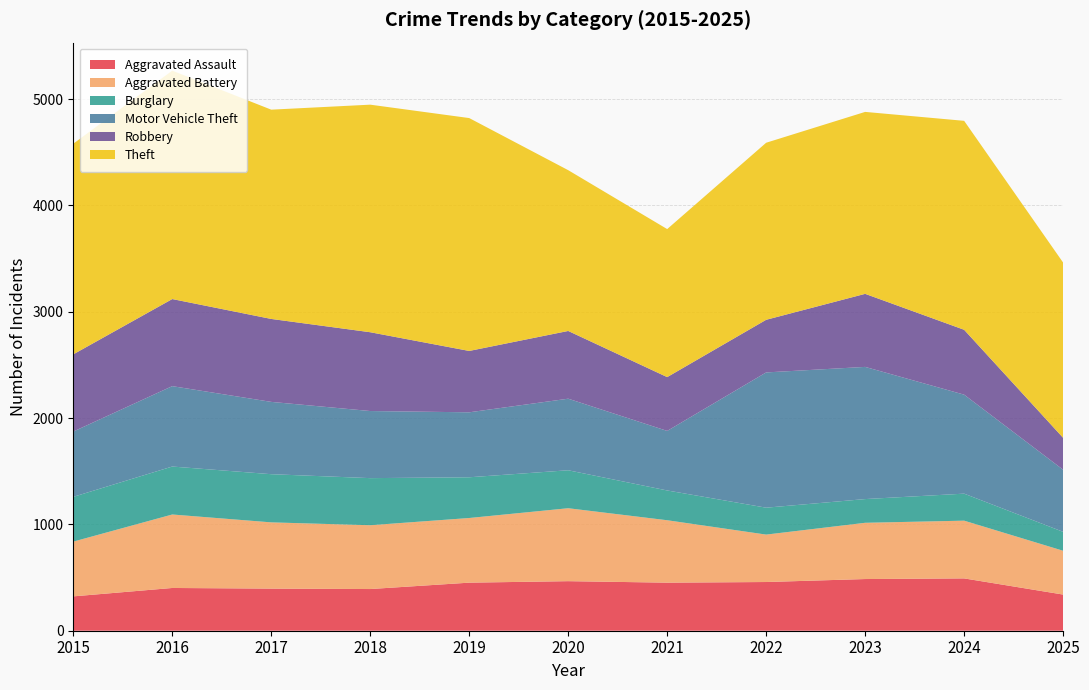

Reading left to right, transcribe all the data shown in this chart.

Aggravated Assault: 2015=323	2016=402	2017=396	2018=392	2019=452	2020=466	2021=452	2022=458	2023=486	2024=492	2025=340
Aggravated Battery: 2015=515	2016=691	2017=623	2018=600	2019=608	2020=686	2021=587	2022=446	2023=529	2024=543	2025=412
Burglary: 2015=421	2016=451	2017=453	2018=443	2019=383	2020=357	2021=280	2022=253	2023=223	2024=254	2025=178
Motor Vehicle Theft: 2015=614	2016=756	2017=680	2018=631	2019=611	2020=673	2021=560	2022=1272	2023=1243	2024=931	2025=584
Robbery: 2015=726	2016=819	2017=780	2018=741	2019=577	2020=637	2021=506	2022=495	2023=687	2024=610	2025=300
Theft: 2015=1981	2016=2148	2017=1968	2018=2140	2019=2190	2020=1512	2021=1392	2022=1665	2023=1711	2024=1965	2025=1648